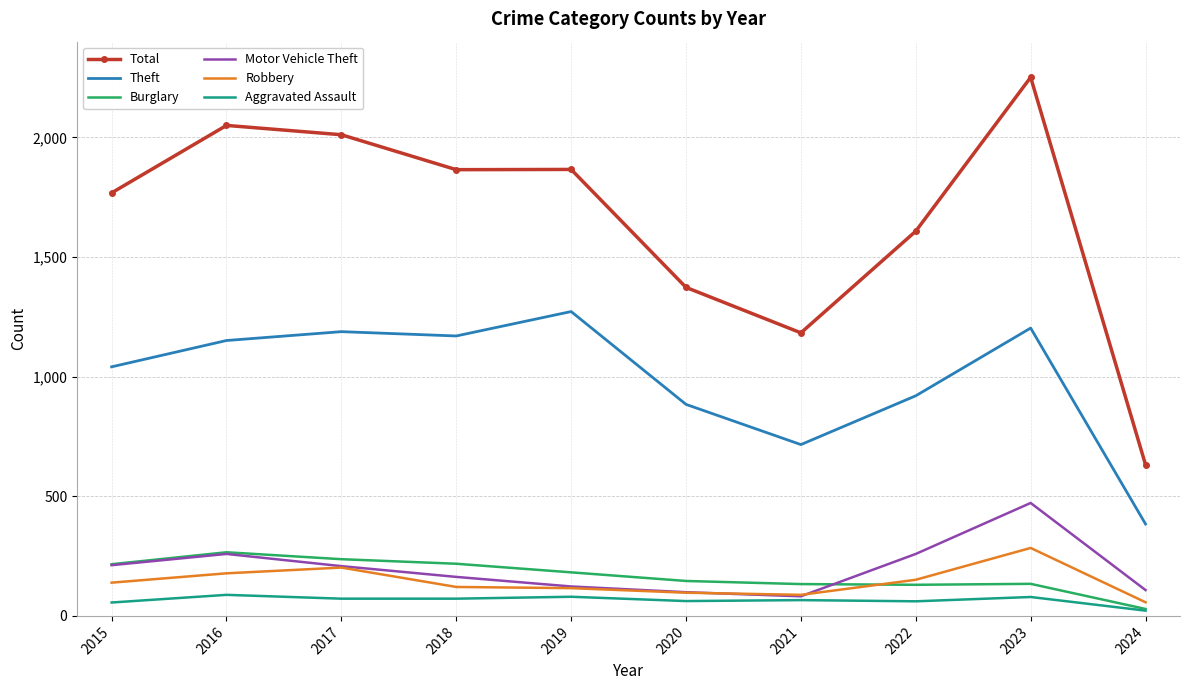

Which series has the widest spread of values?

Total